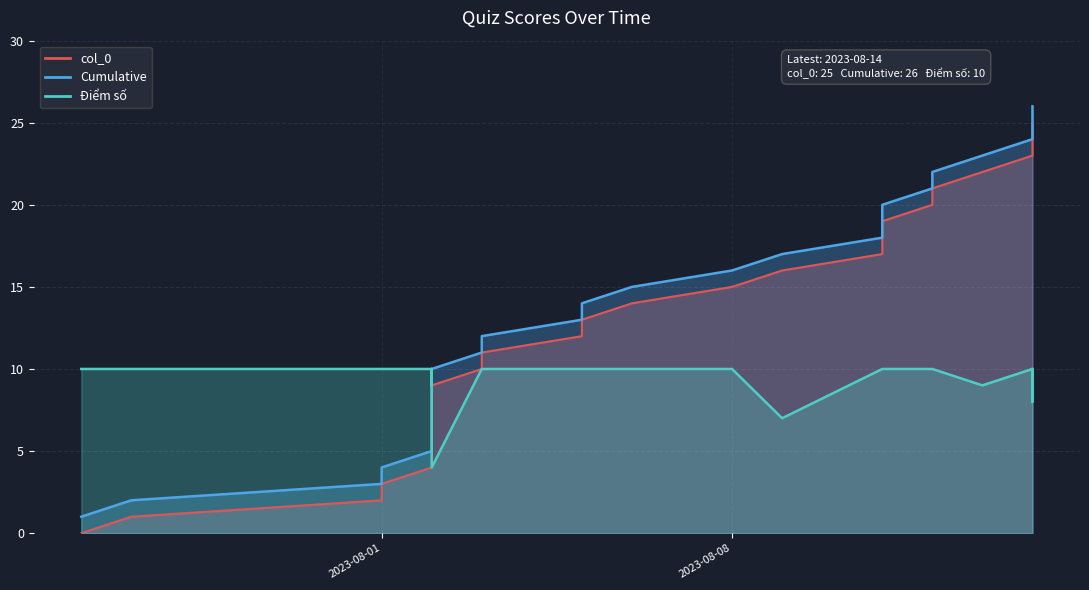

What are all the series names shown in the legend?

Điểm số, col_0, Cumulative